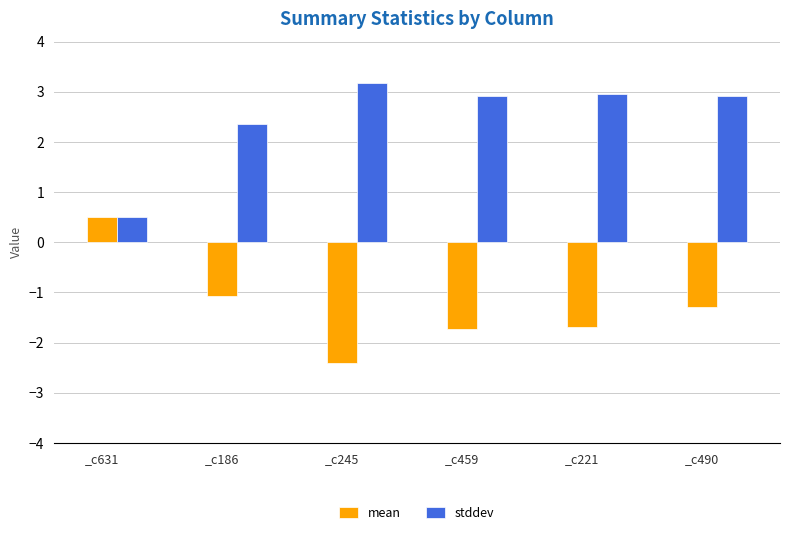

What are all the series names shown in the legend?

mean, stddev